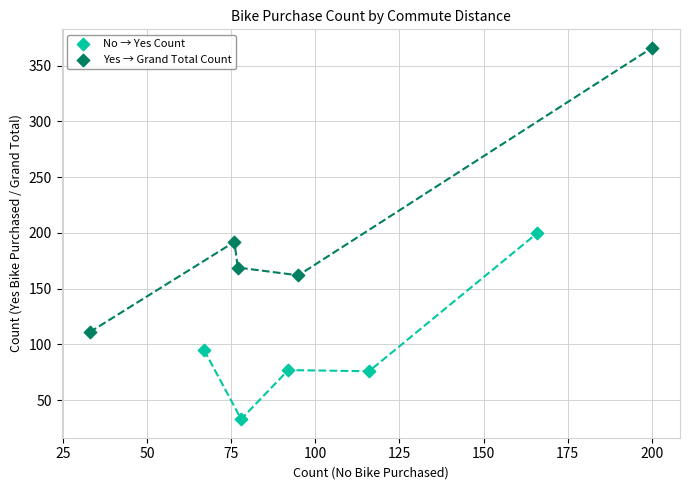

Which series has the largest Y range (max minus min)?

Yes → Grand Total Count